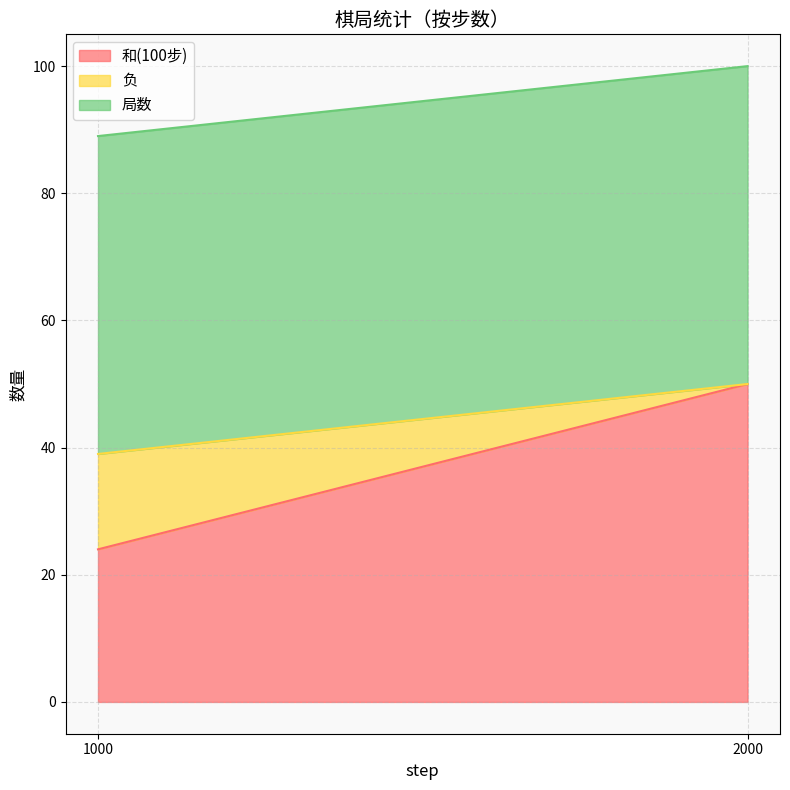

What is the difference between the 负 values at 2000 and 1000?

15